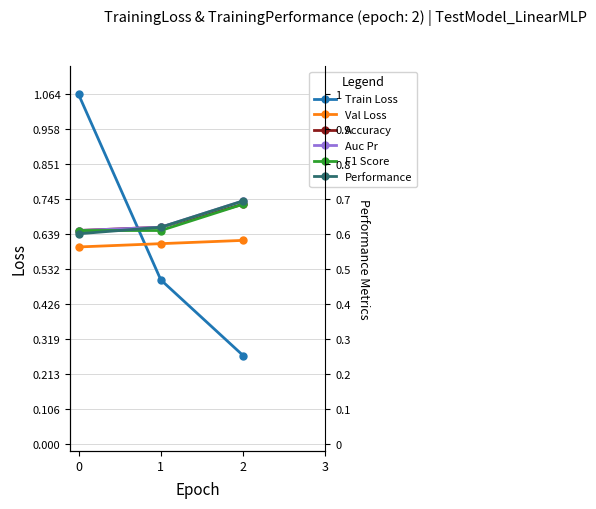

What is the value of the Auc Pr point at the 2nd from the left?

0.7